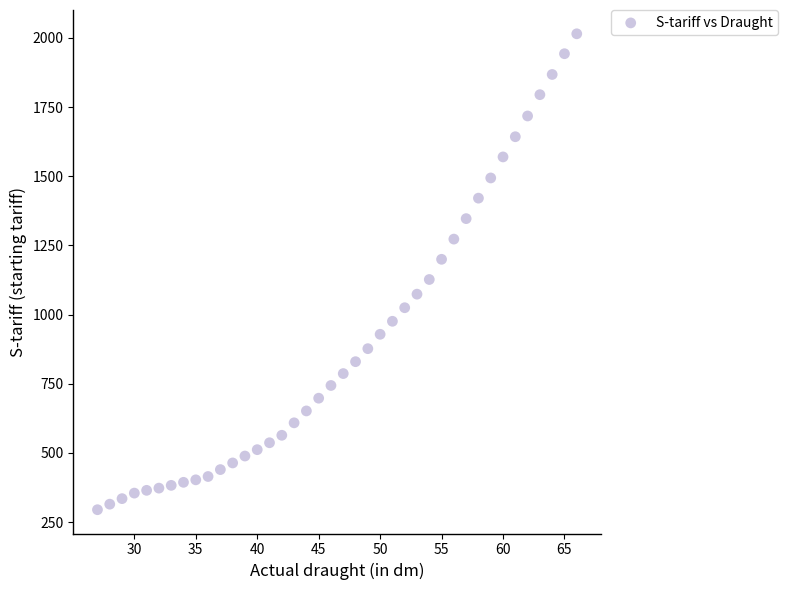

What is the range of X values (max minus min)?

39